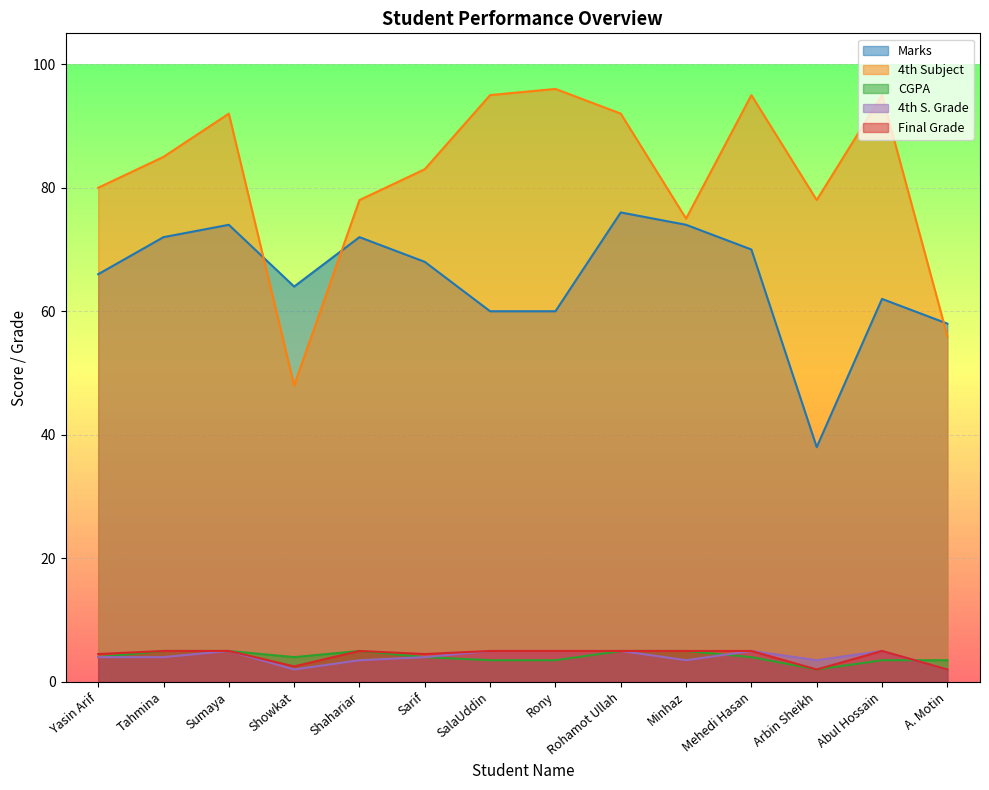

Reading left to right, extract all data points from this chart.

Marks: 66.0	72.0	74.0	64.0	72.0	68.0	60.0	60.0	76.0	74.0	70.0	38.0	62.0	58.0
4th Subject: 80.0	85.0	92.0	48.0	78.0	83.0	95.0	96.0	92.0	75.0	95.0	78.0	95.0	56.0
CGPA: 4.0	5.0	5.0	4.0	5.0	4.0	3.5	3.5	5.0	5.0	4.0	2.0	3.5	3.5
4th S. Grade: 4.0	4.0	5.0	2.0	3.5	4.0	5.0	5.0	5.0	3.5	5.0	3.5	5.0	2.0
Final Grade: 4.5	5.0	5.0	2.5	5.0	4.5	5.0	5.0	5.0	5.0	5.0	2.0	5.0	2.0